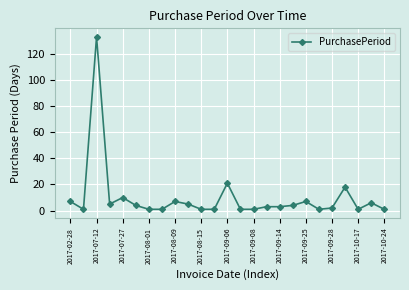

True or false: the data has more than 0 interior local peaks.

True